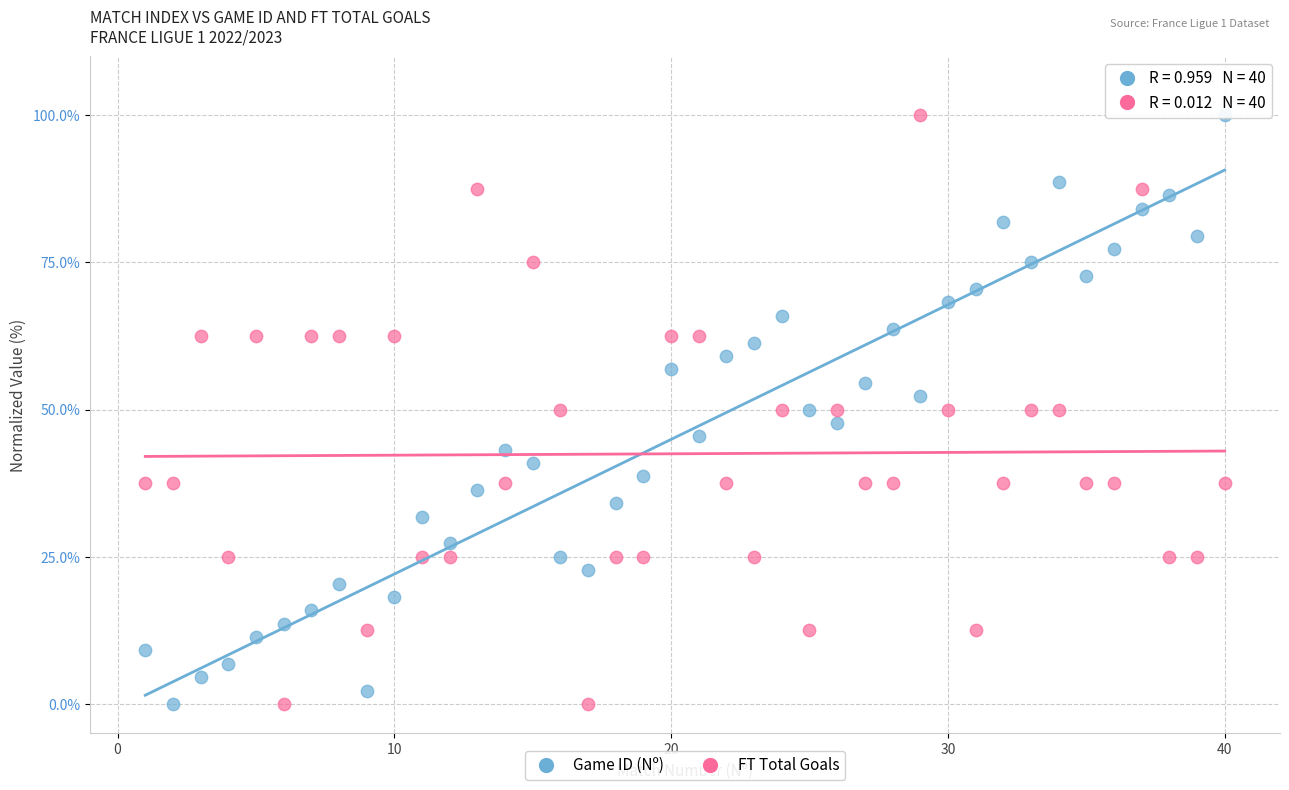

Across all data points, what is the range of X values (max minus min)?

39.0